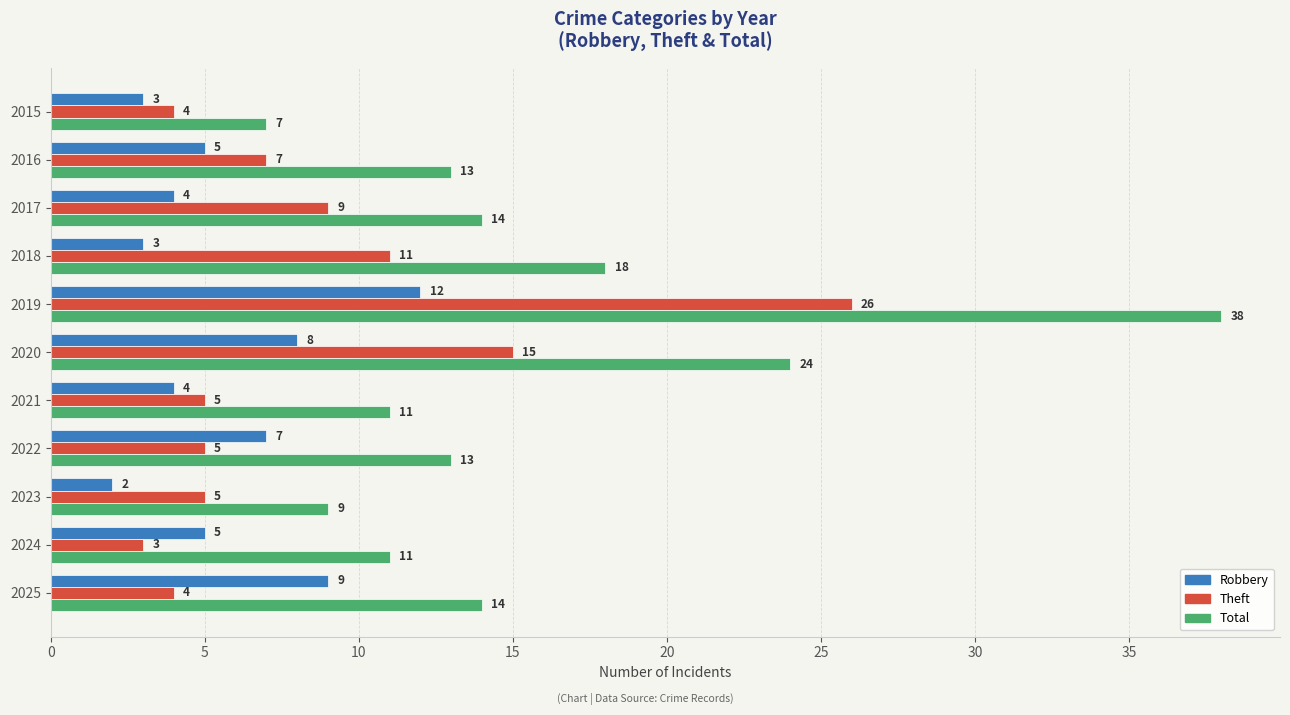

What is the minimum value for Total?

7